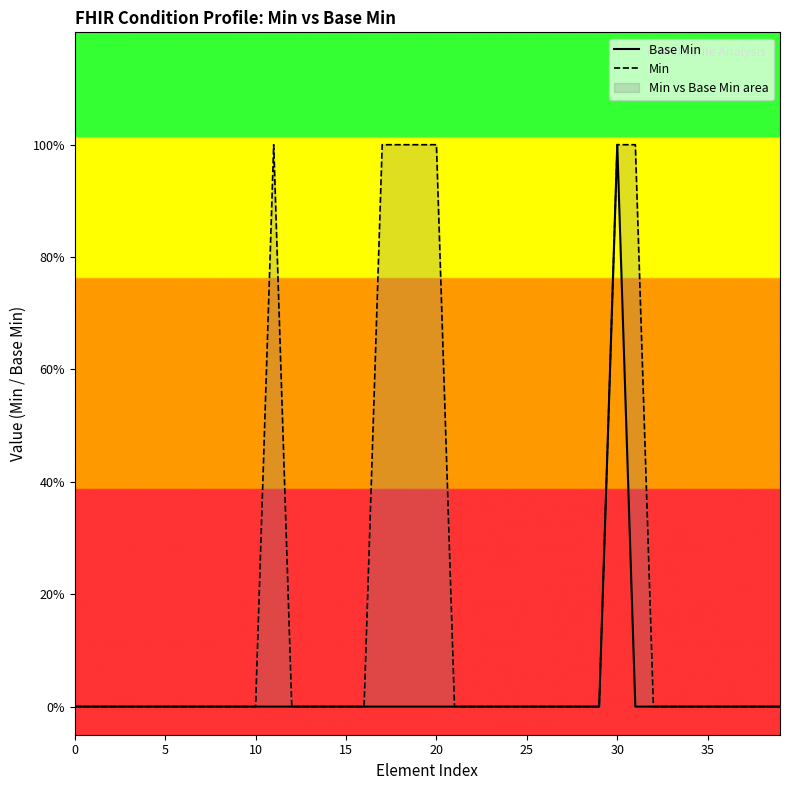

True or false: Min has more than 1 interior local peaks.

False